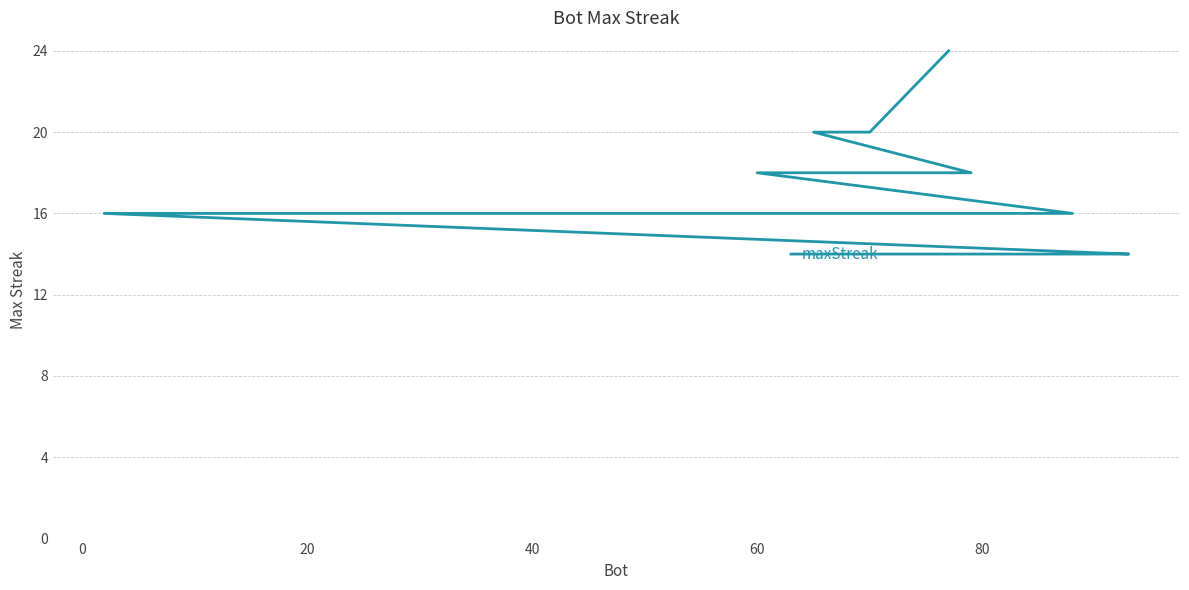

How many data points are above 16?

7